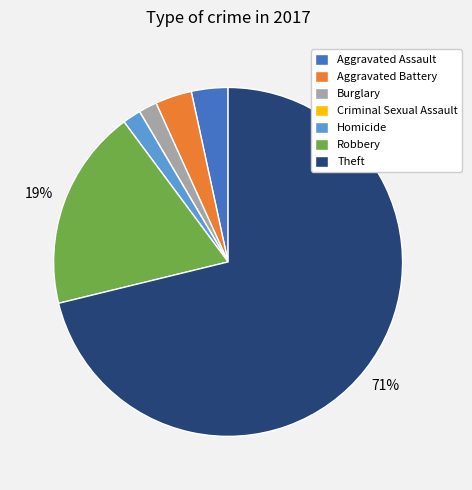

Combined, do Homicide and Aggravated Assault account for over 50%?

No